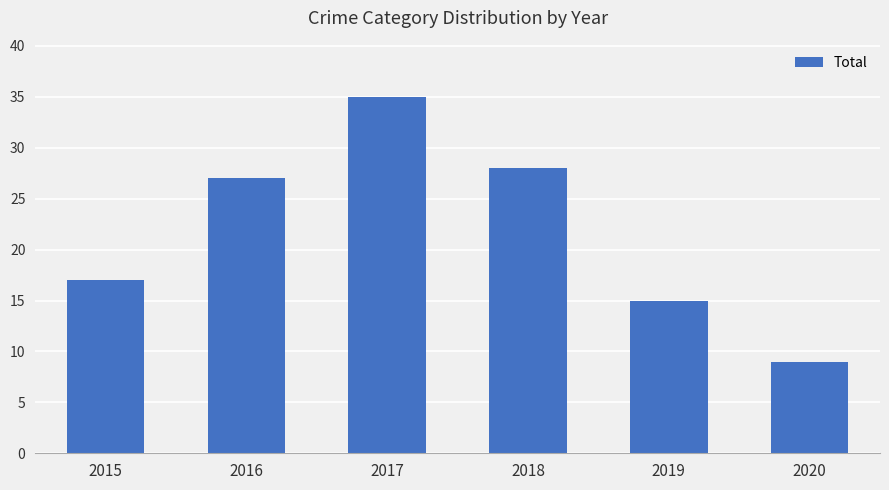

Which label corresponds to the largest value in the chart?

2017